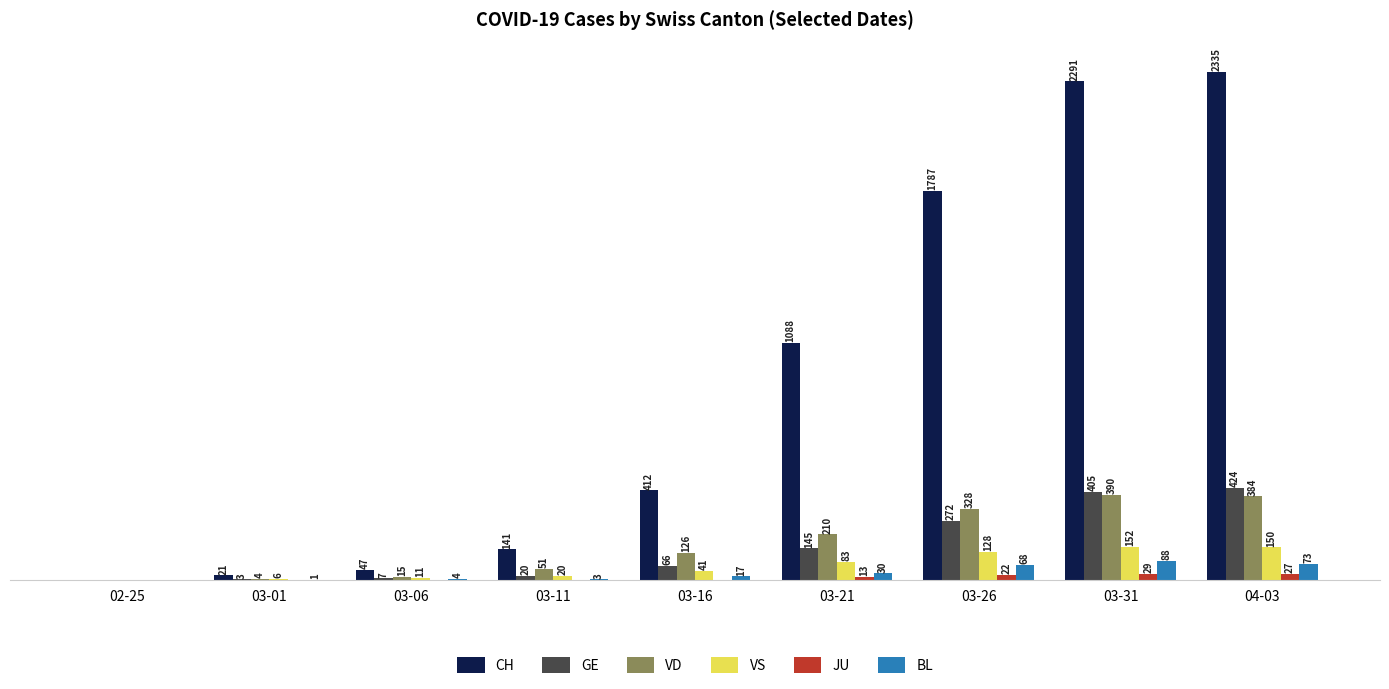

Which label corresponds to the largest value in the chart?

04-03